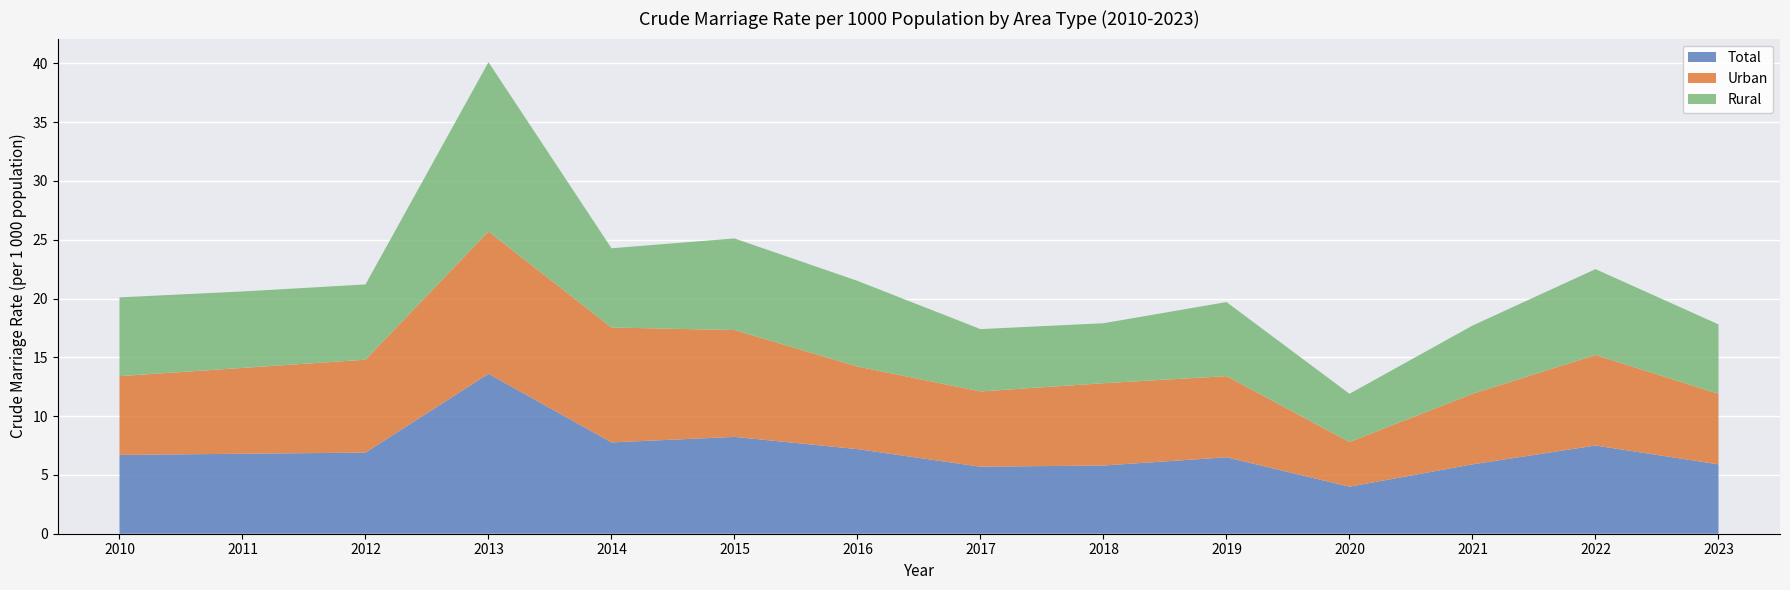

Reading left to right, what are all the values shown in this chart?

Total: 6.7	6.8	6.9	13.6	7.8	8.2	7.2	5.7	5.8	6.5	4.0	5.9	7.5	5.9
Urban: 6.7	7.3	7.9	12.1	9.8	9.1	7.0	6.4	7.0	6.9	3.8	6.0	7.7	6.0
Rural: 6.7	6.5	6.4	14.4	6.7	7.8	7.3	5.3	5.1	6.3	4.1	5.8	7.3	5.9